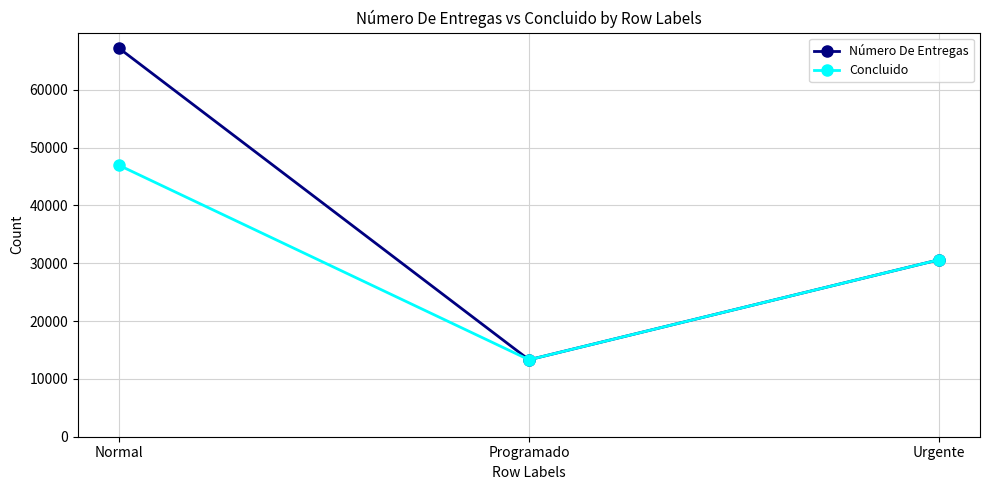

What are all the series names shown in the legend?

Número De Entregas, Concluido